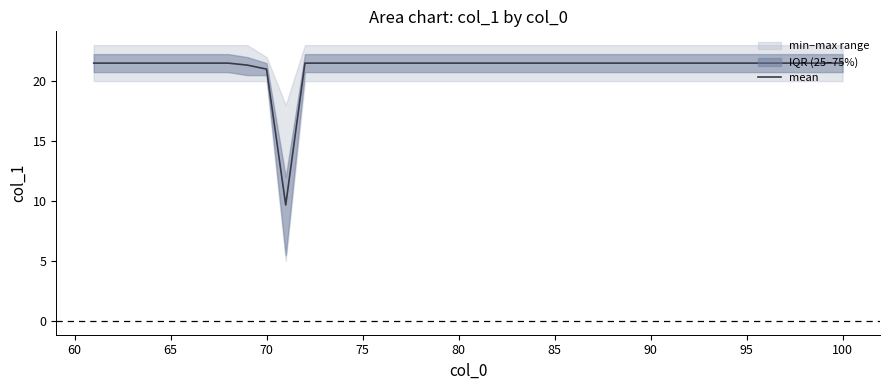

The mean series shows 21.5 at 100. True or false?

True